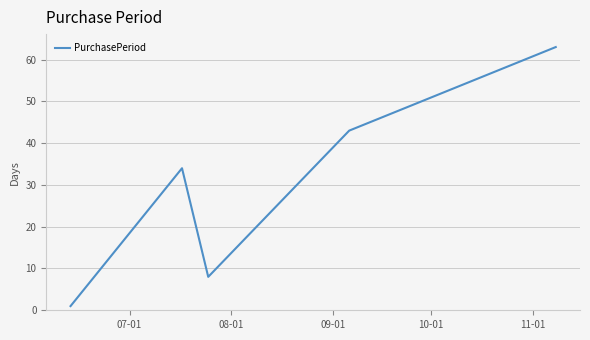

Count the values in the range 8 to 43.

3